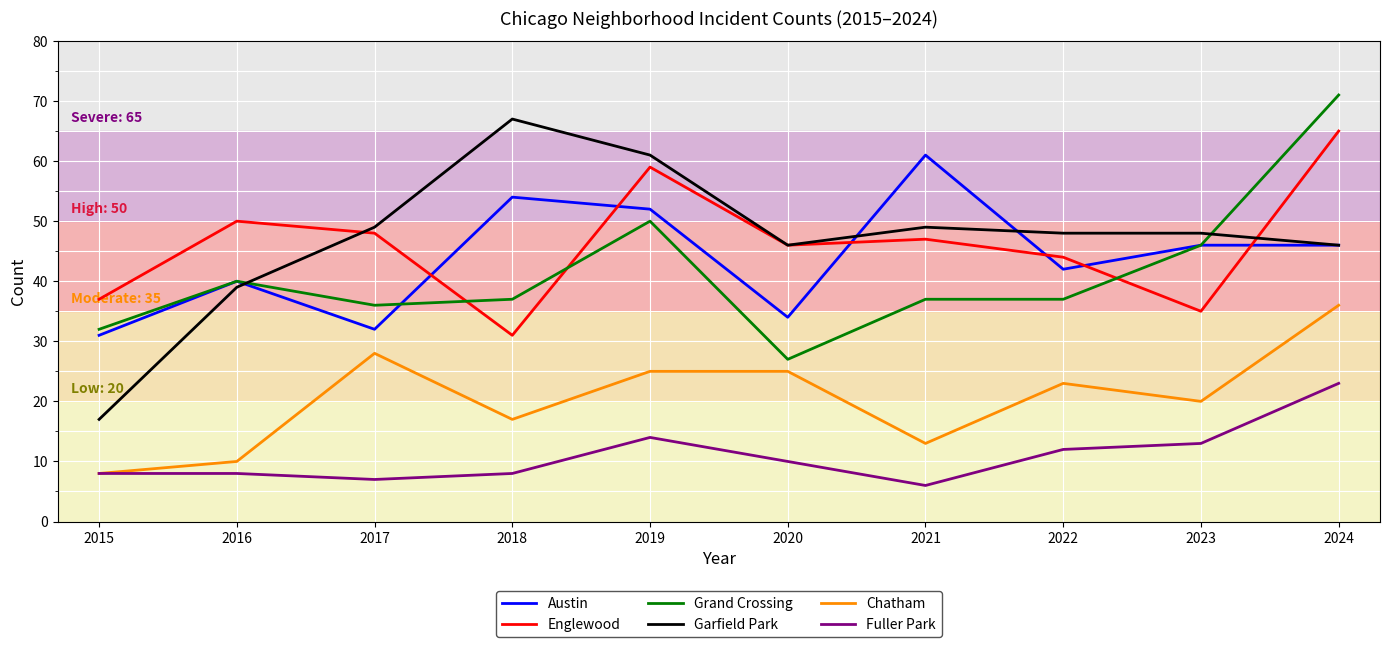

The Garfield Park series shows 87 at 2017. True or false?

False